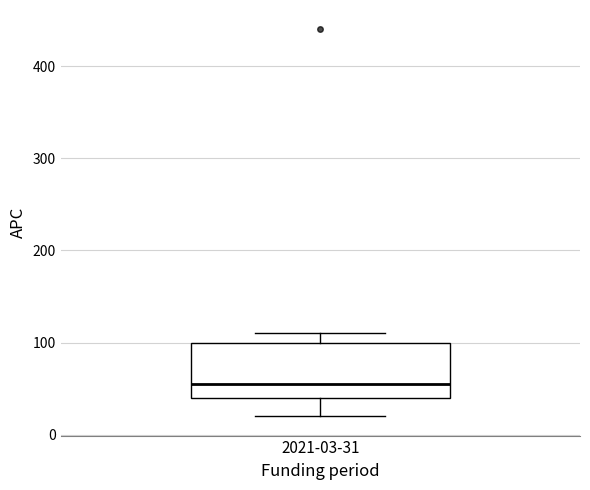

Transcribe this box plot: give where the median line is, the range the box spans, and where the two whiskers end, as read against the y-axis. The values are not printed on the chart, so give them approximately, as read against the axis.

median 60, box 40 to 100, whiskers 20 to 110